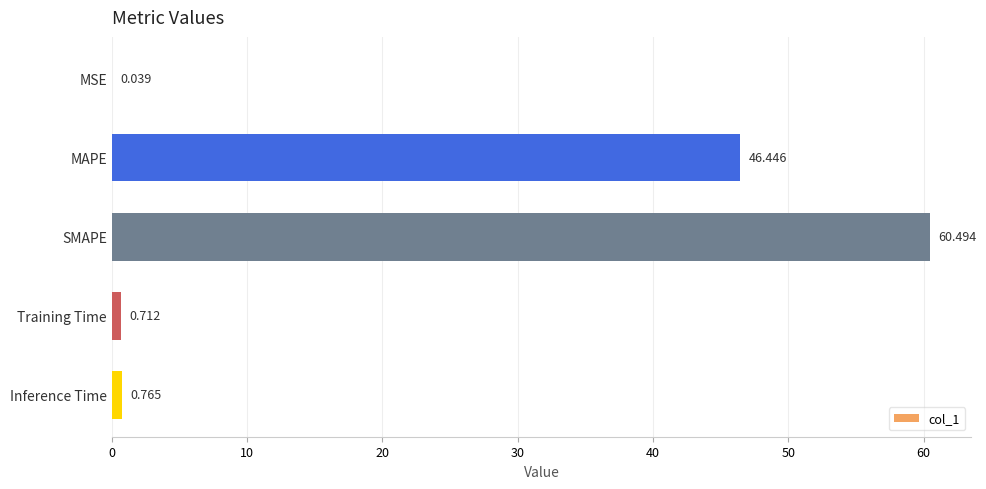

Between Training Time and SMAPE, which is larger?

SMAPE